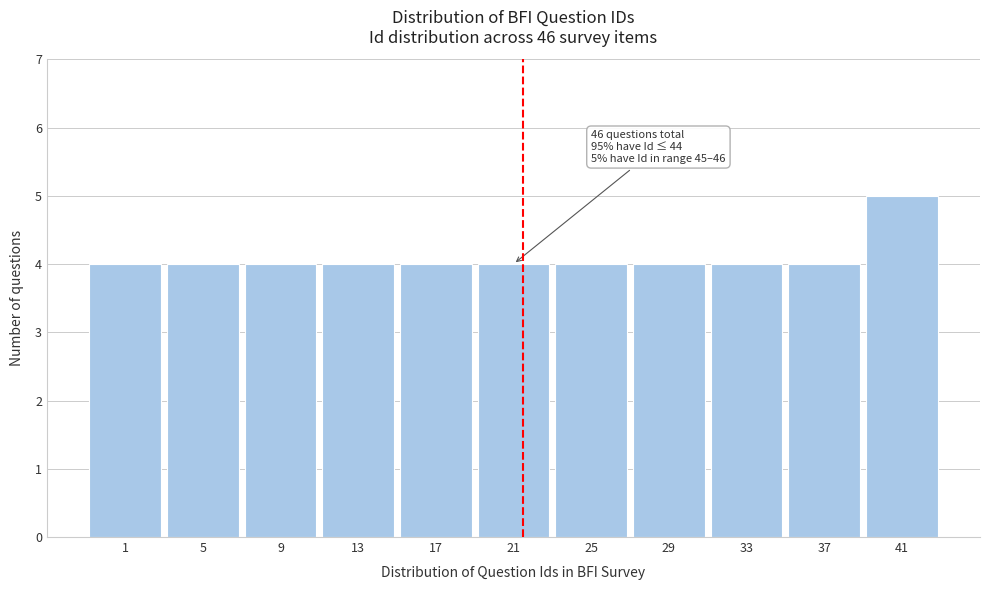

Reading left to right, extract all data points from this chart.

1=4	5=4	9=4	13=4	17=4	21=4	25=4	29=4	33=4	37=4	41=5